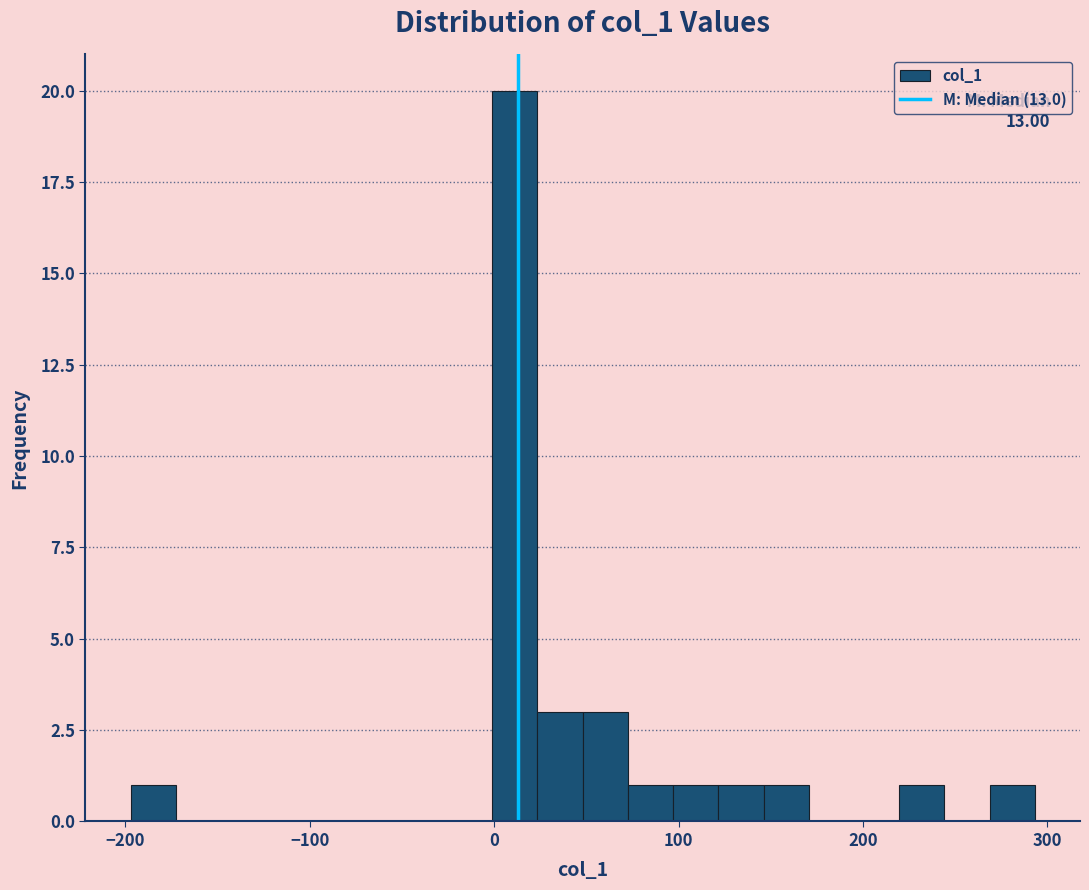

Around what value on the x-axis is the tallest bar? Give the approximate position of its centre, as read against the axis.

10